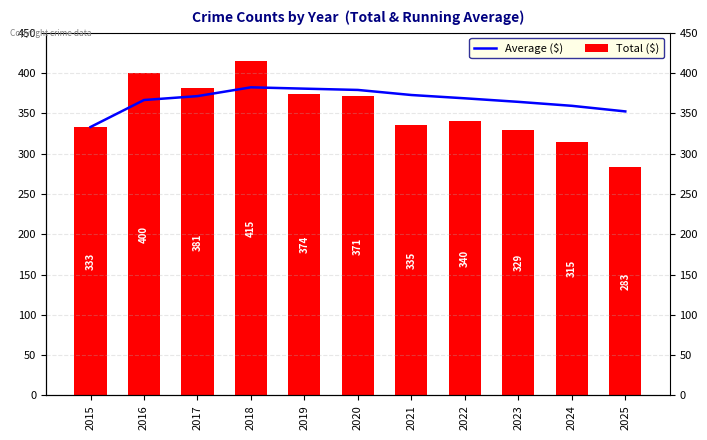

Where is Total ($) nearest to the value 349?

2022